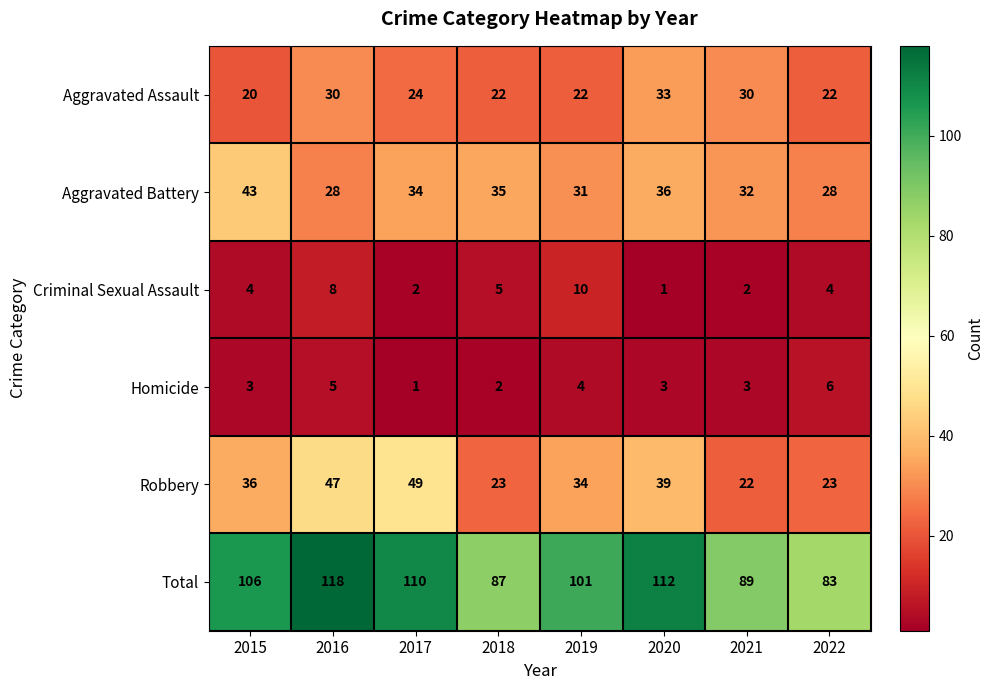

What is the average value of the Total series?

101